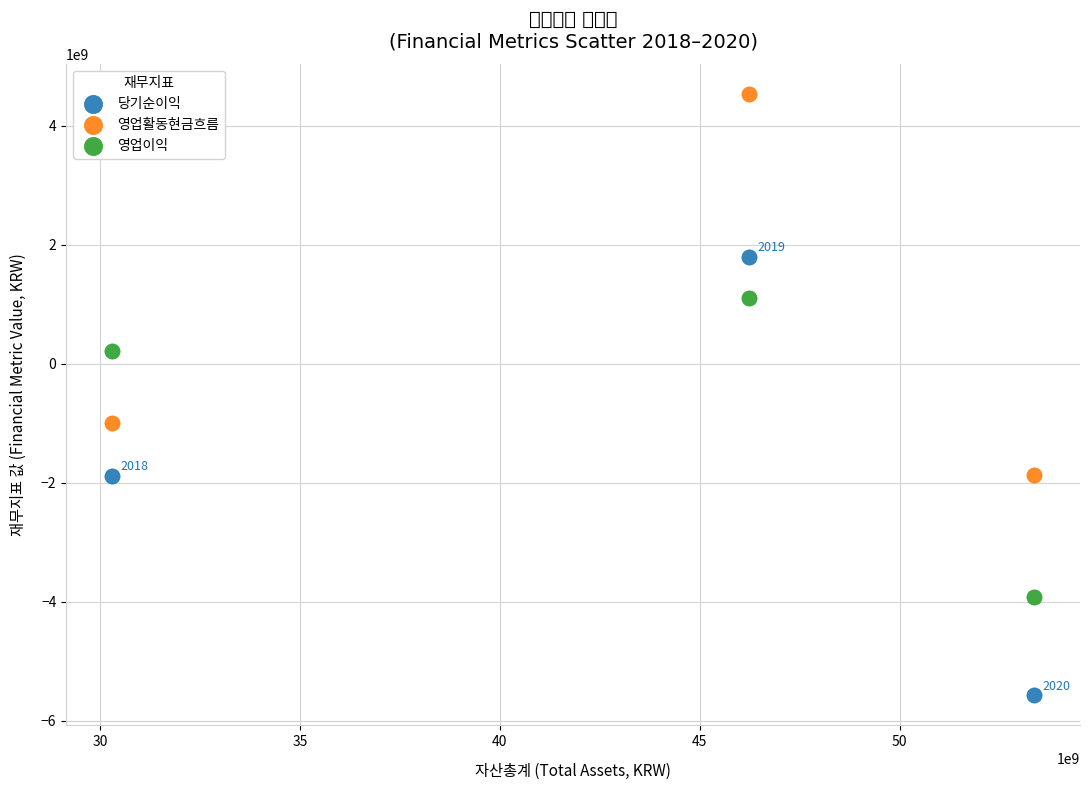

Which series reaches the maximum Y coordinate?

영업활동현금흐름